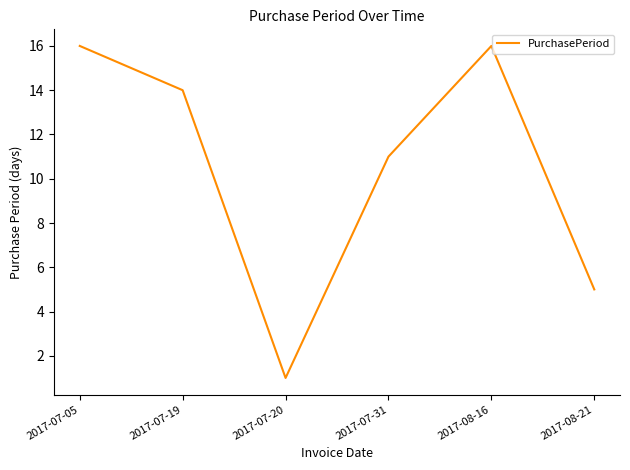

The value at 2017-07-31 is 11. True or false?

True